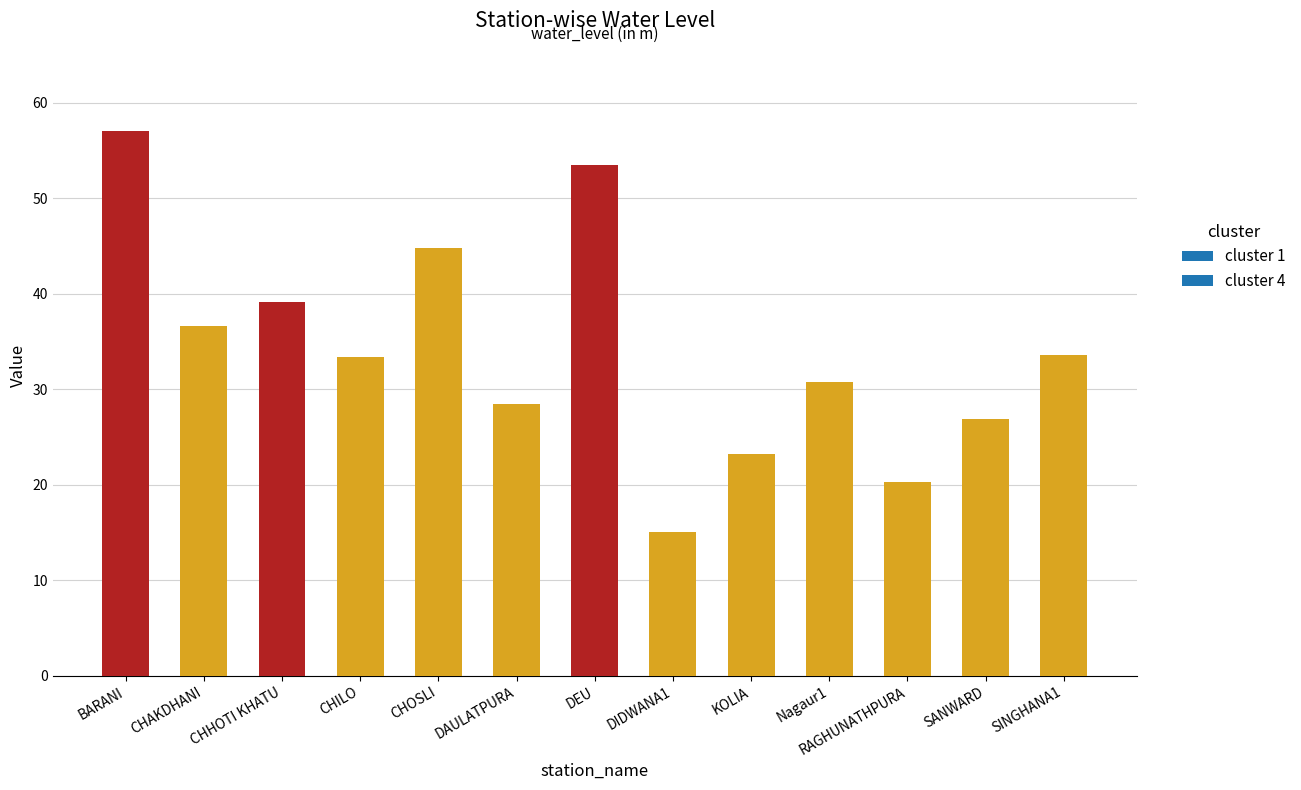

What is the greatest value displayed?

57.0